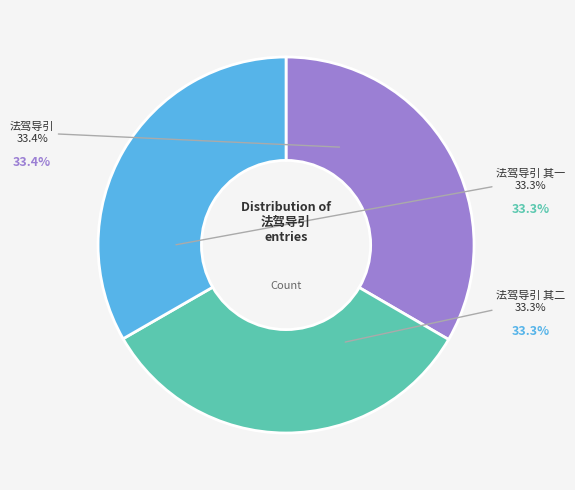

True or false: 法驾导引 代寿丹山 accounts for 26% of the total.

False